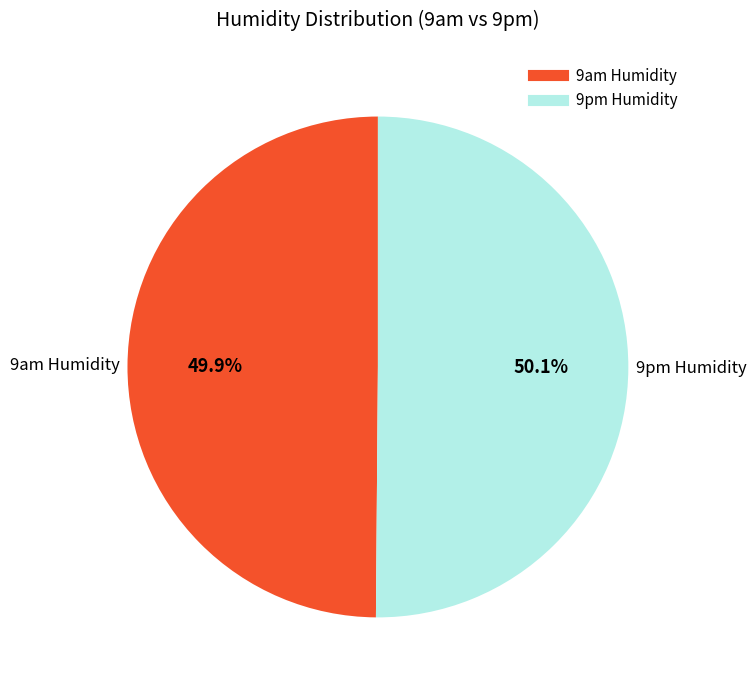

What is the ratio of the value at 9pm Humidity to the value at 9am Humidity?

1.0